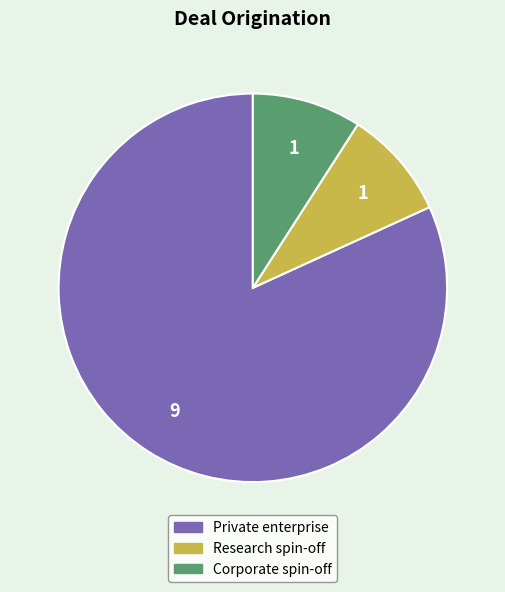

Is the sum of Private enterprise and Corporate spin-off greater than half?

Yes